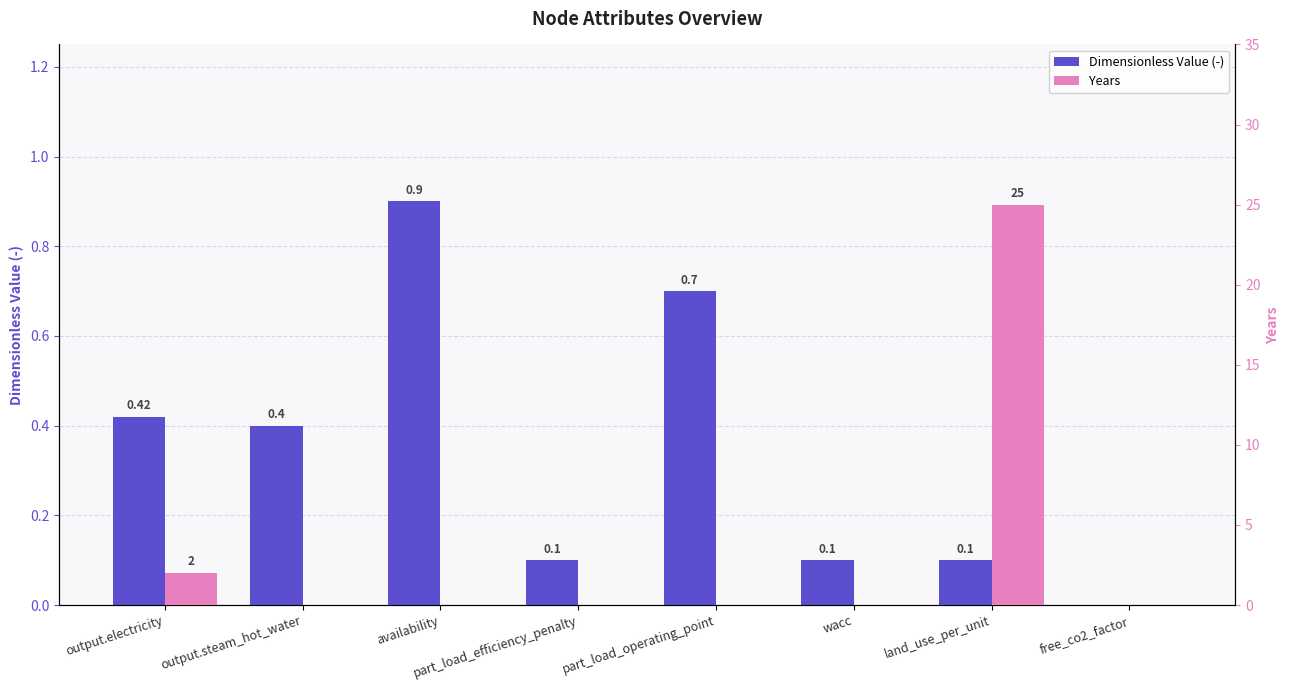

Is the value of Years at free_co2_factor greater than the value of Dimensionless Value (-) at availability?

No